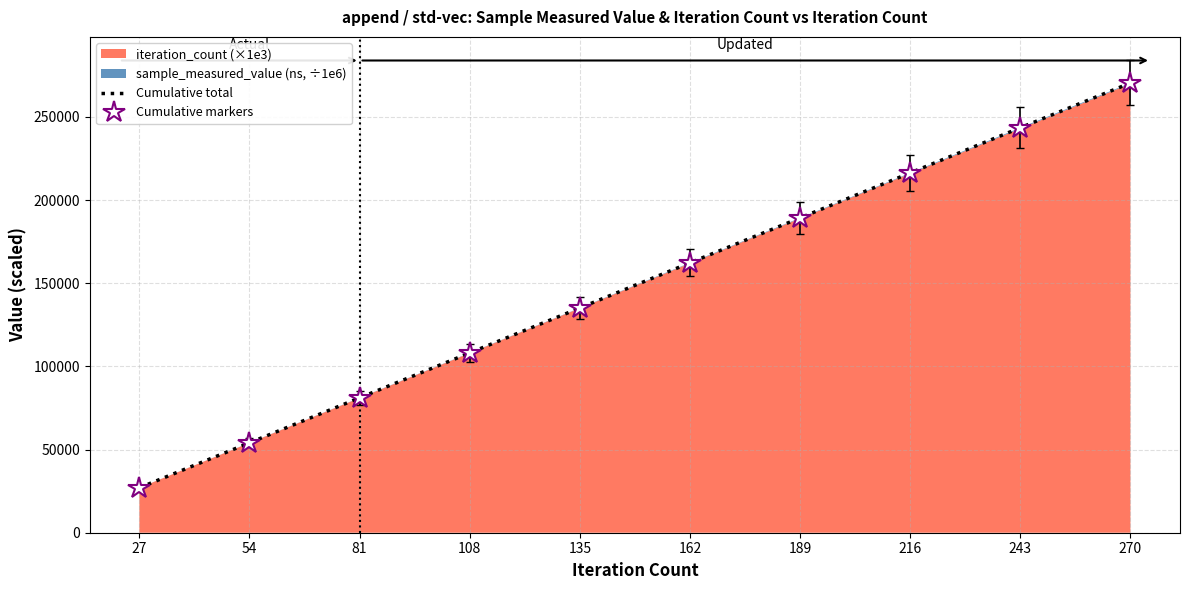

True or false: Cumulative total and Cumulative markers cross at least once.

False